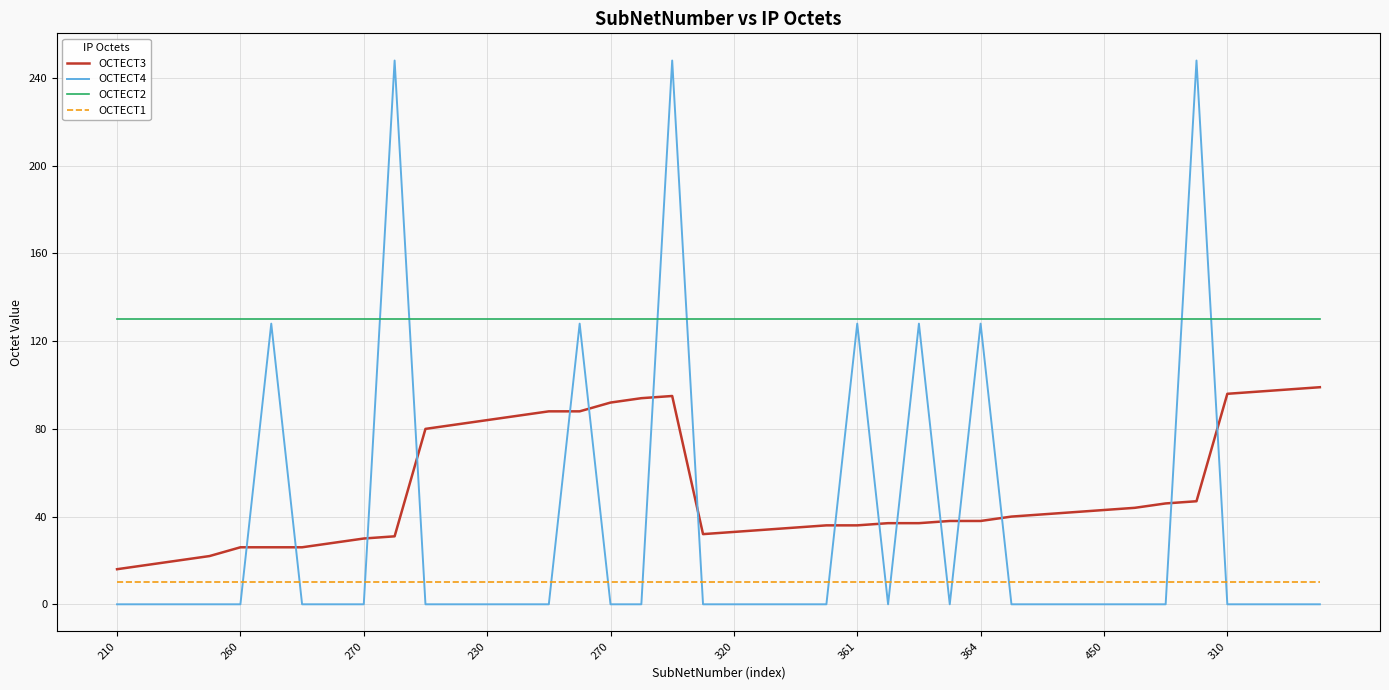

Which series has the widest spread of values?

OCTECT4